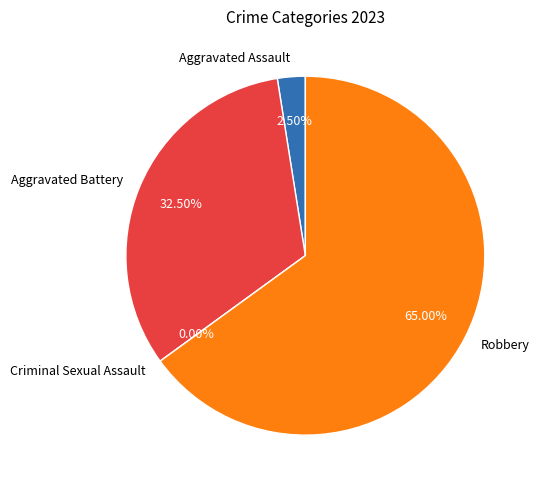

Is there any slice that represents more than half of the pie?

Yes